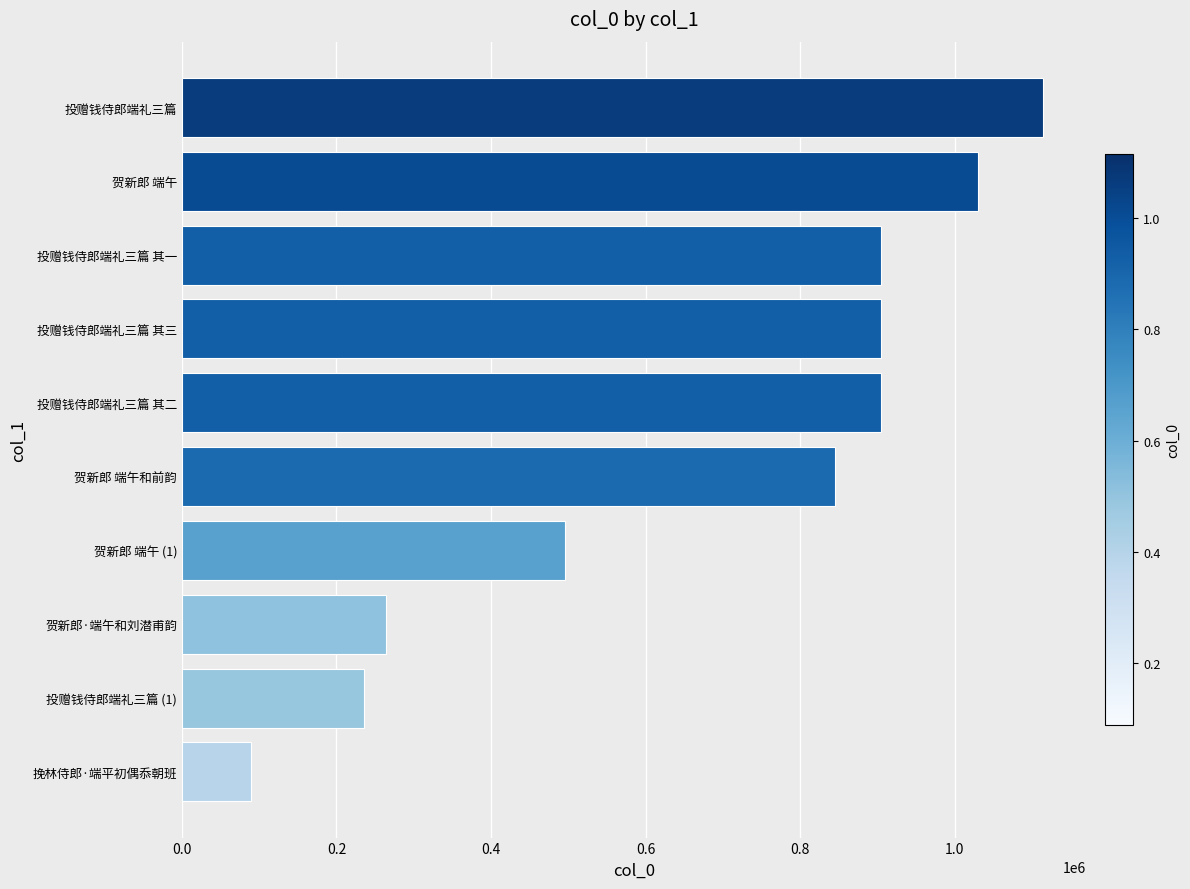

What is the sum of the values at 投赠钱侍郎端礼三篇 其一 and 贺新郎 端午?

1934629